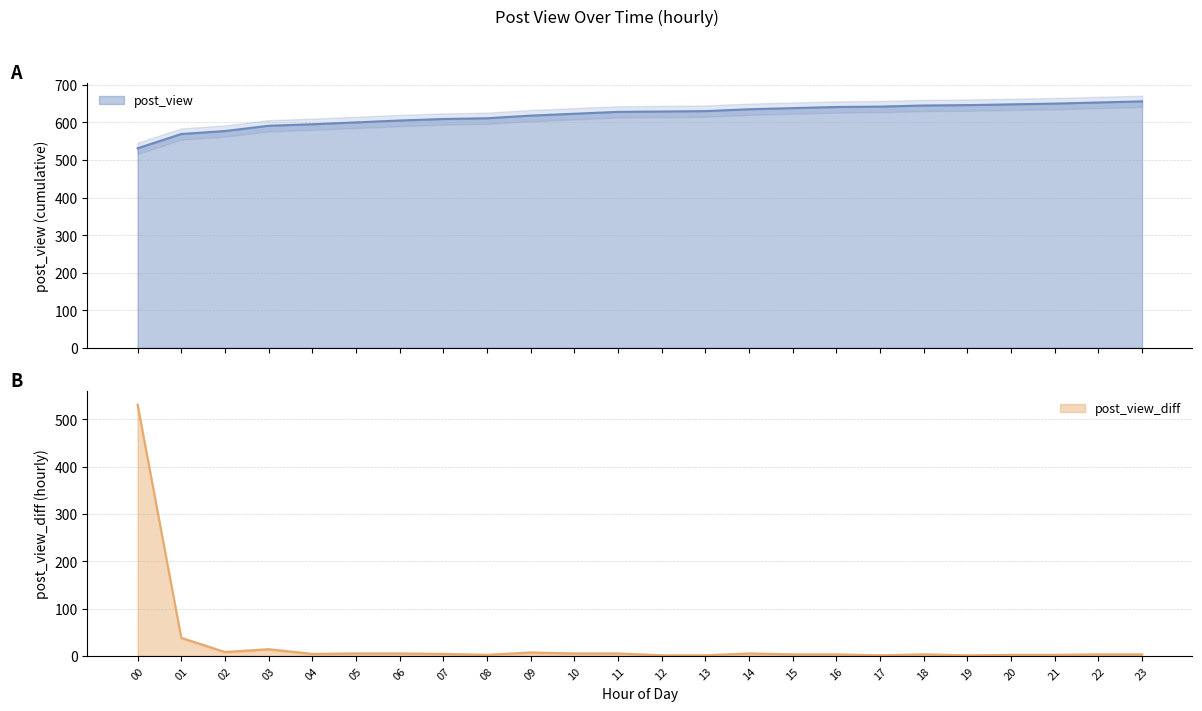

List the series in order of their peak value, highest first.

post_view, post_view_diff